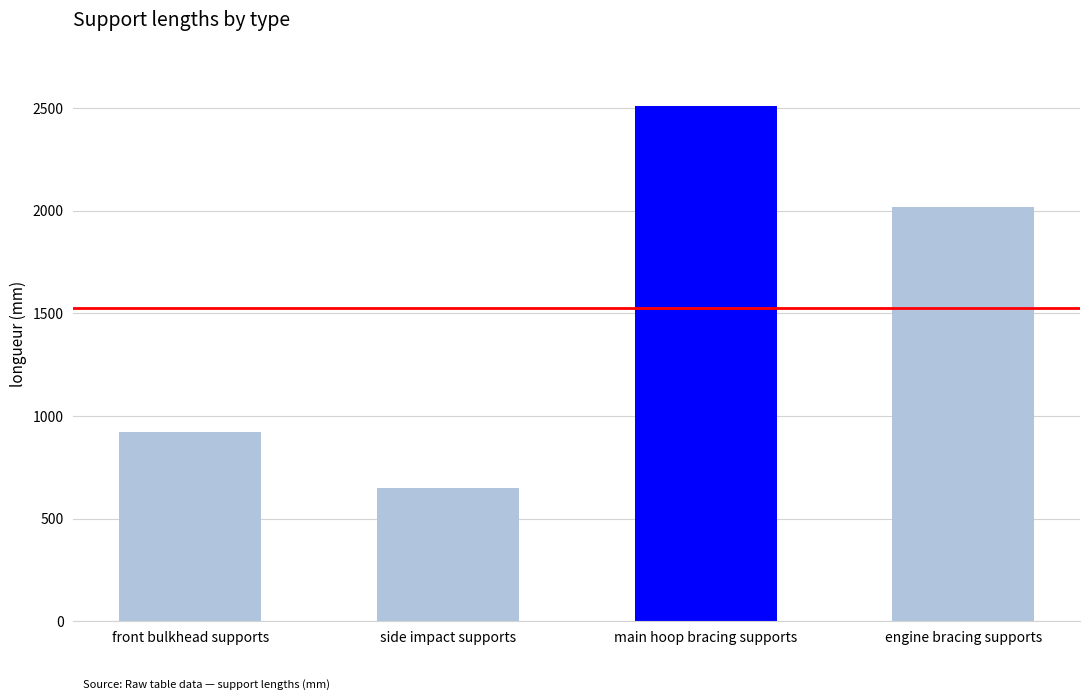

Is it true that the value at main hoop bracing supports is 2510?

True